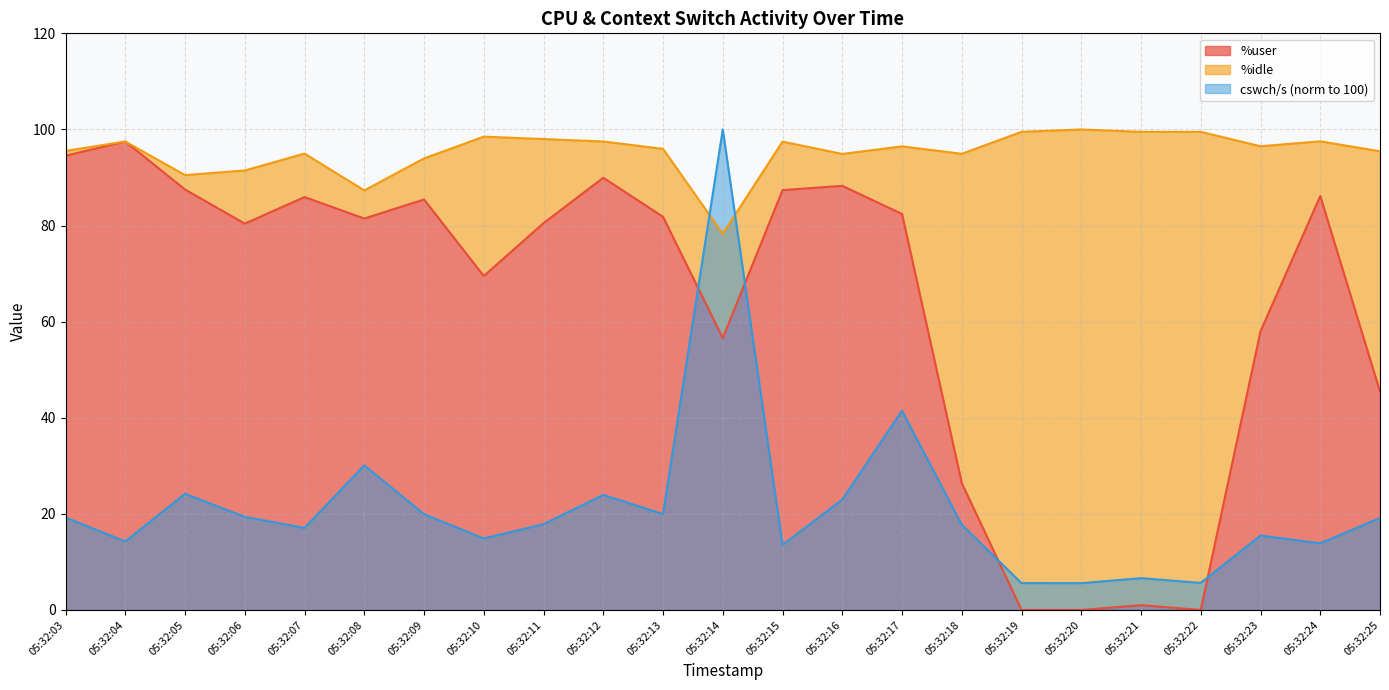

Does the chart have visible grid lines?

Yes